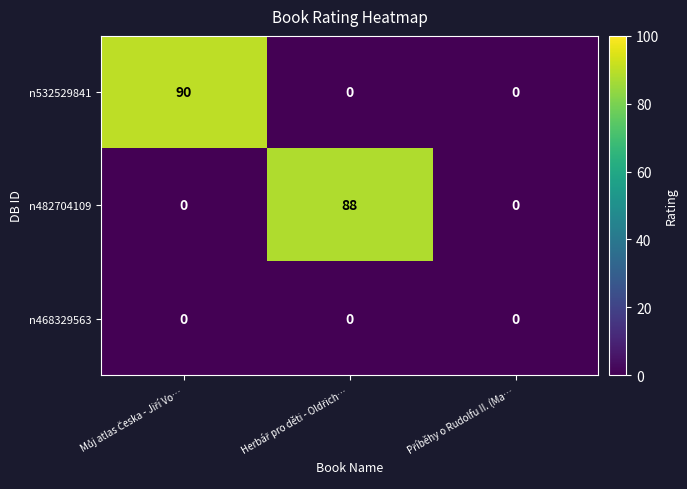

Which series has the largest total across all categories?

n532529841